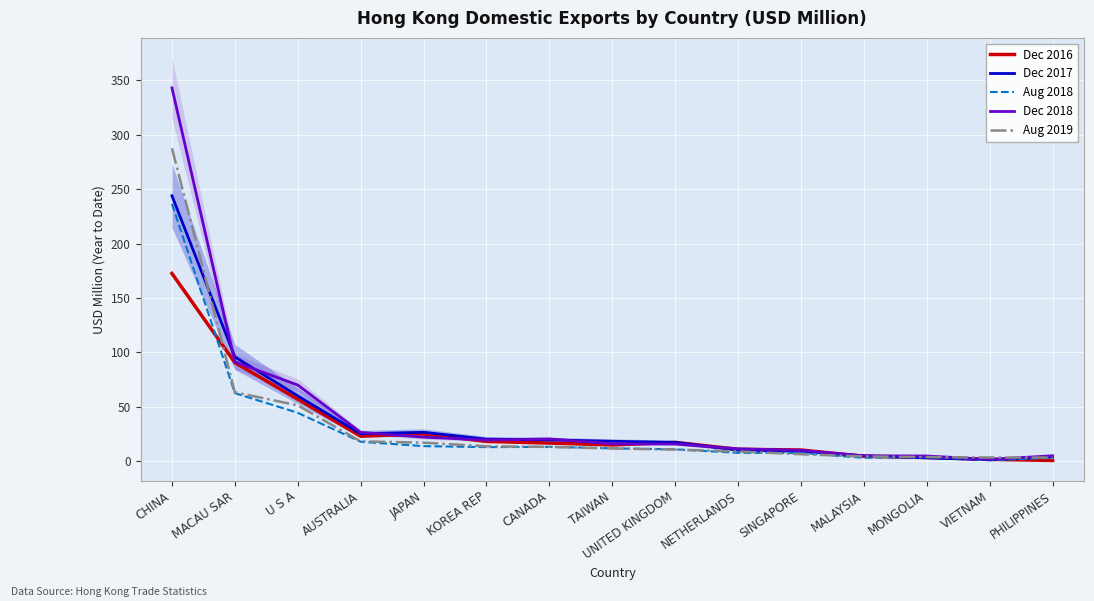

True or false: Dec 2018 and Aug 2018 cross at least once.

False